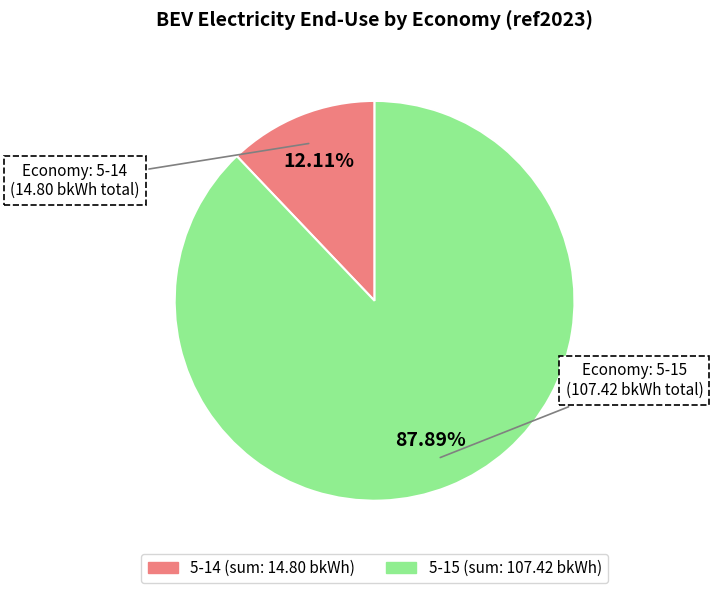

Is there a majority slice in this chart?

Yes